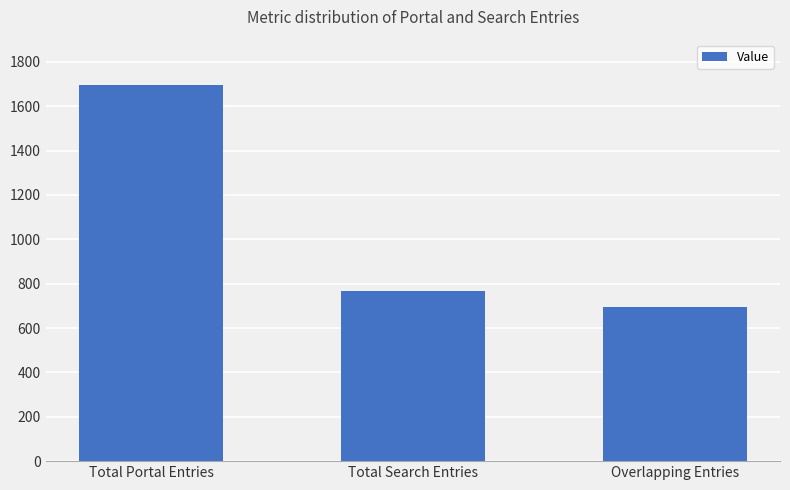

What is the sum of the values at Overlapping Entries and Total Search Entries?

1459